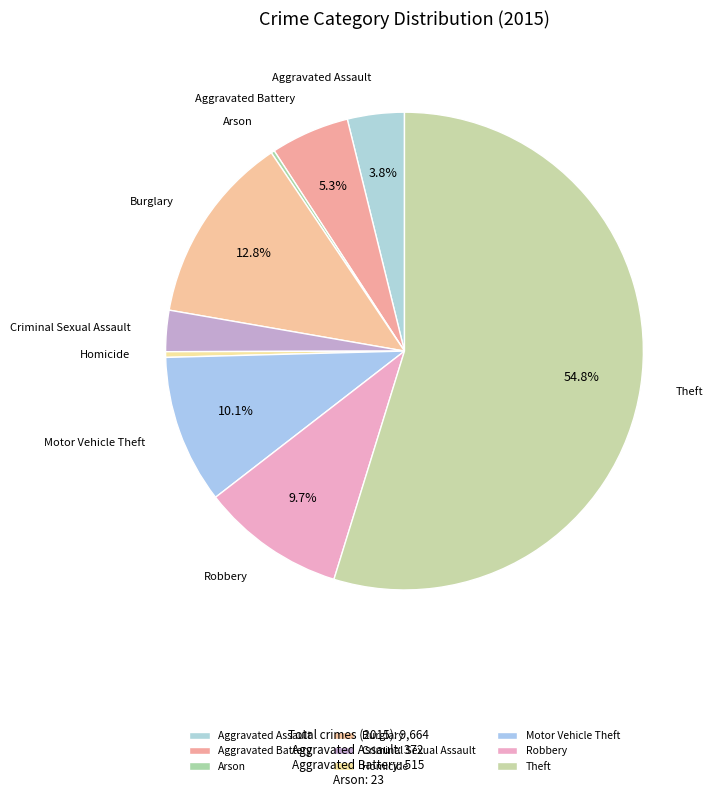

What is the ratio of the value at Theft to the value at Aggravated Battery?

10.3